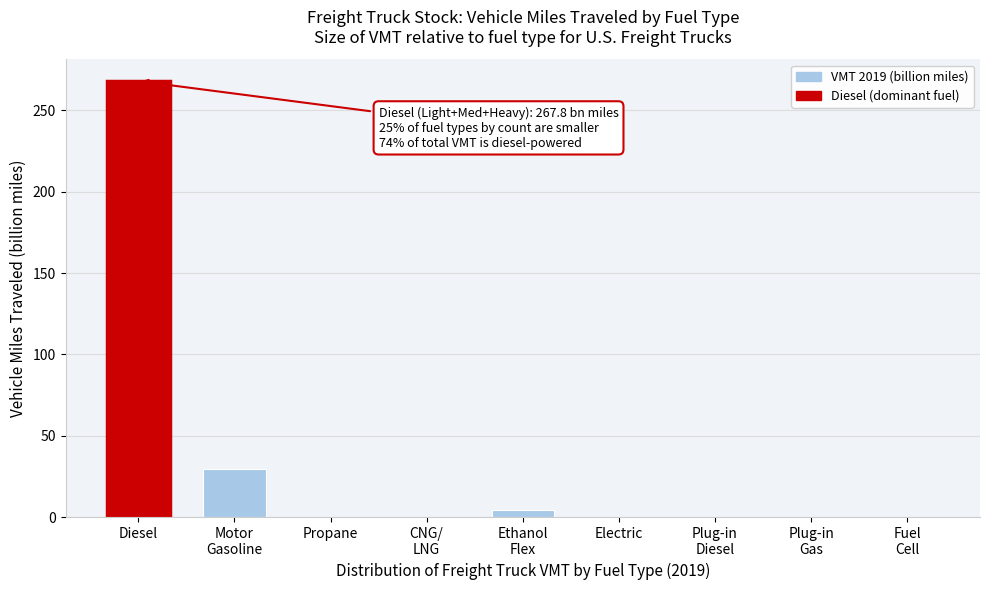

What is the greatest value displayed?

267.8